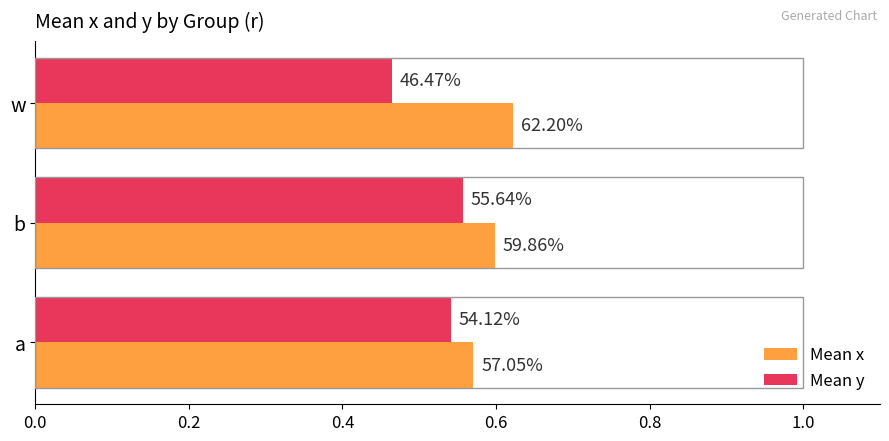

What is the maximum value shown in the chart?

0.6